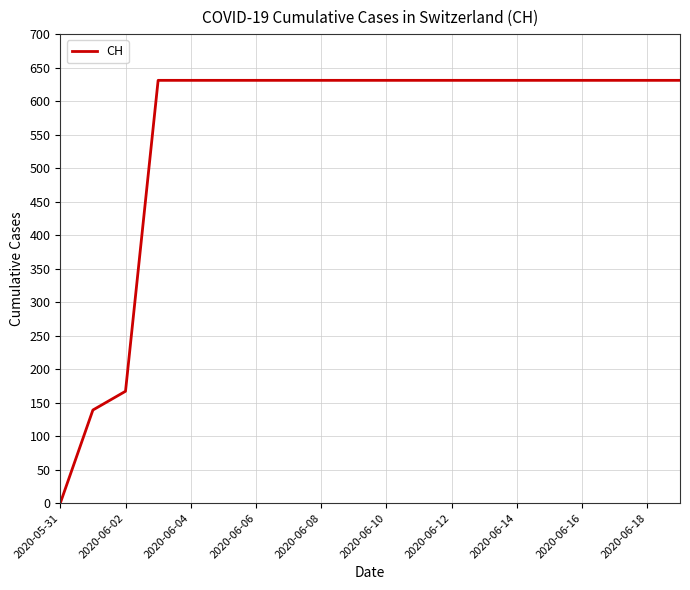

What is the greatest value displayed?

631